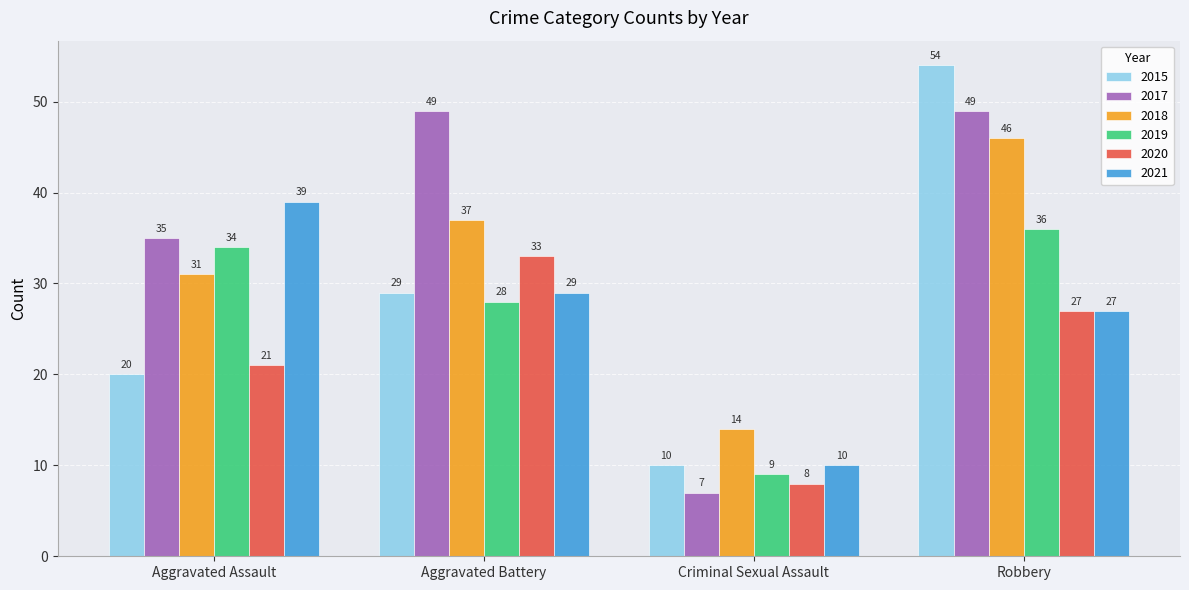

Reading left to right, what are all the values shown in this chart?

2015: 20	29	10	54
2017: 35	49	7	49
2018: 31	37	14	46
2019: 34	28	9	36
2020: 21	33	8	27
2021: 39	29	10	27